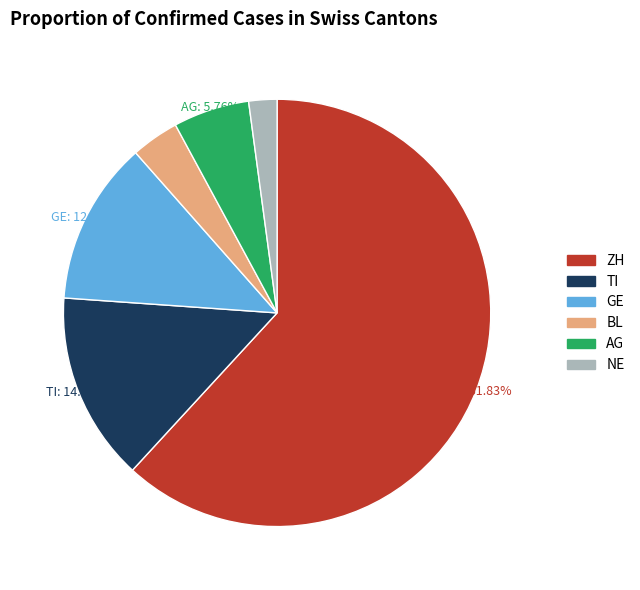

Which category has the biggest portion of the pie?

ZH